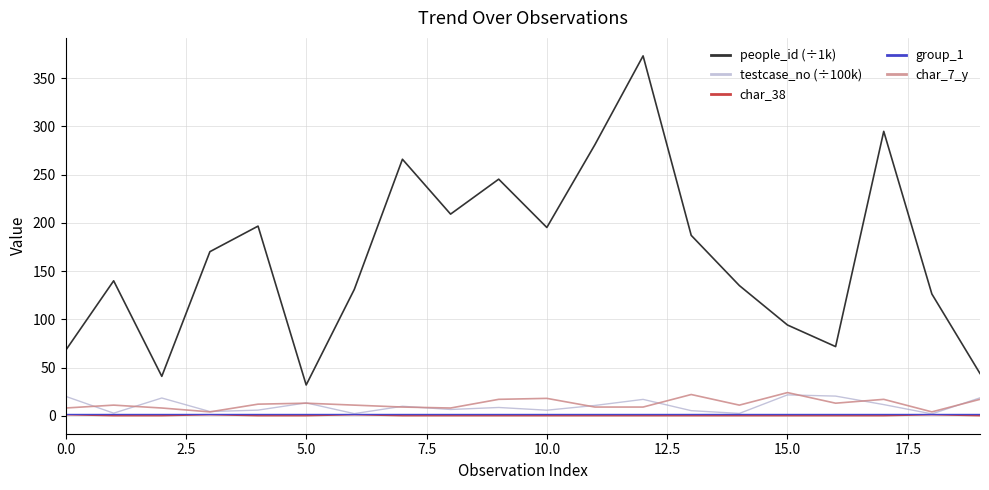

True or false: group_1 and people_id (÷1k) cross at least once.

False